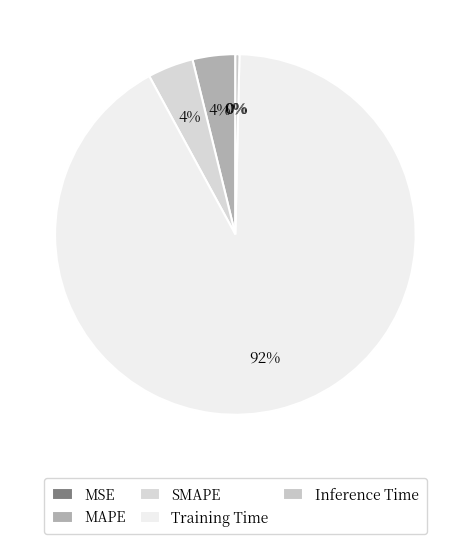

How many segments does this pie chart have?

5